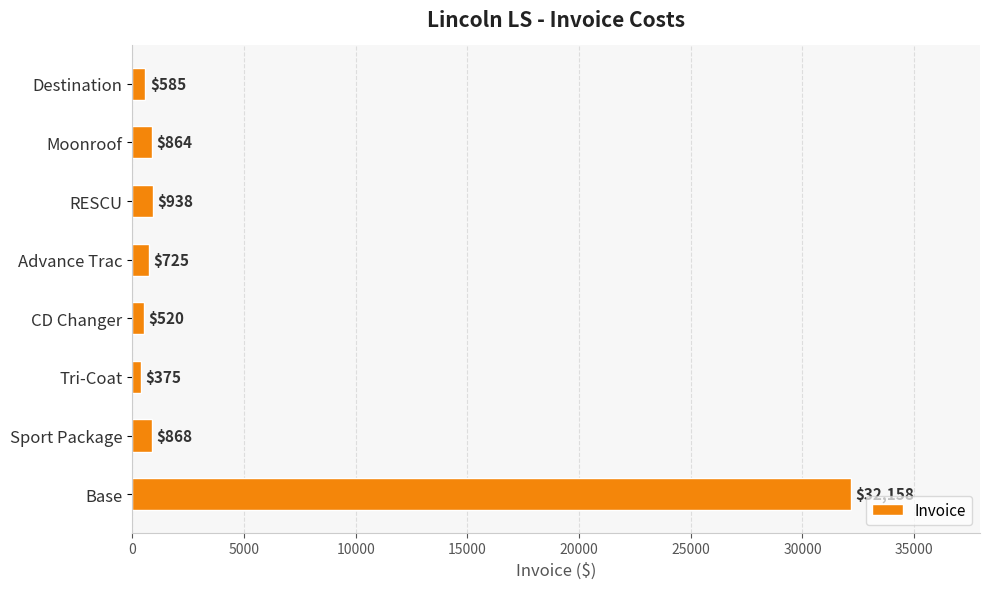

Rank the categories by value from highest to lowest.

Base, RESCU, Sport Package, Moonroof, Advance Trac, Destination, CD Changer, Tri-Coat